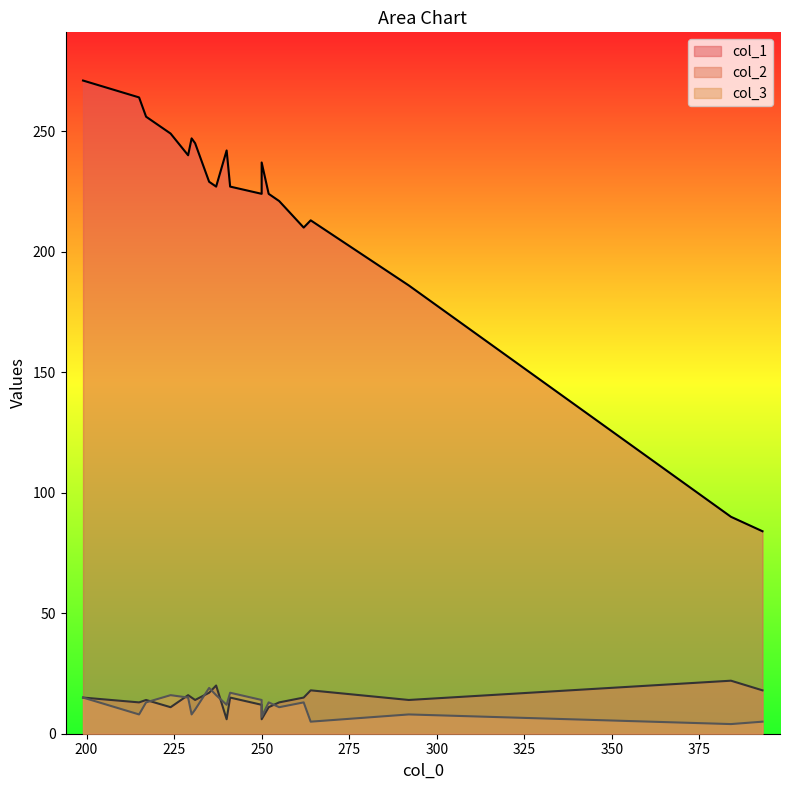

Does the chart display data point markers on the line(s)?

No